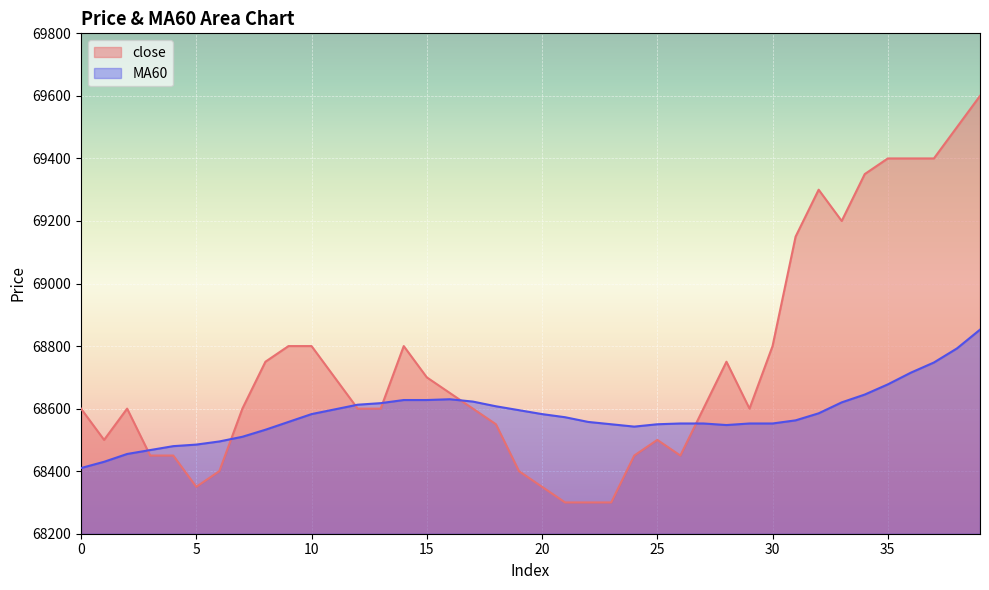

How many interior local valleys does the MA60 series have?

2